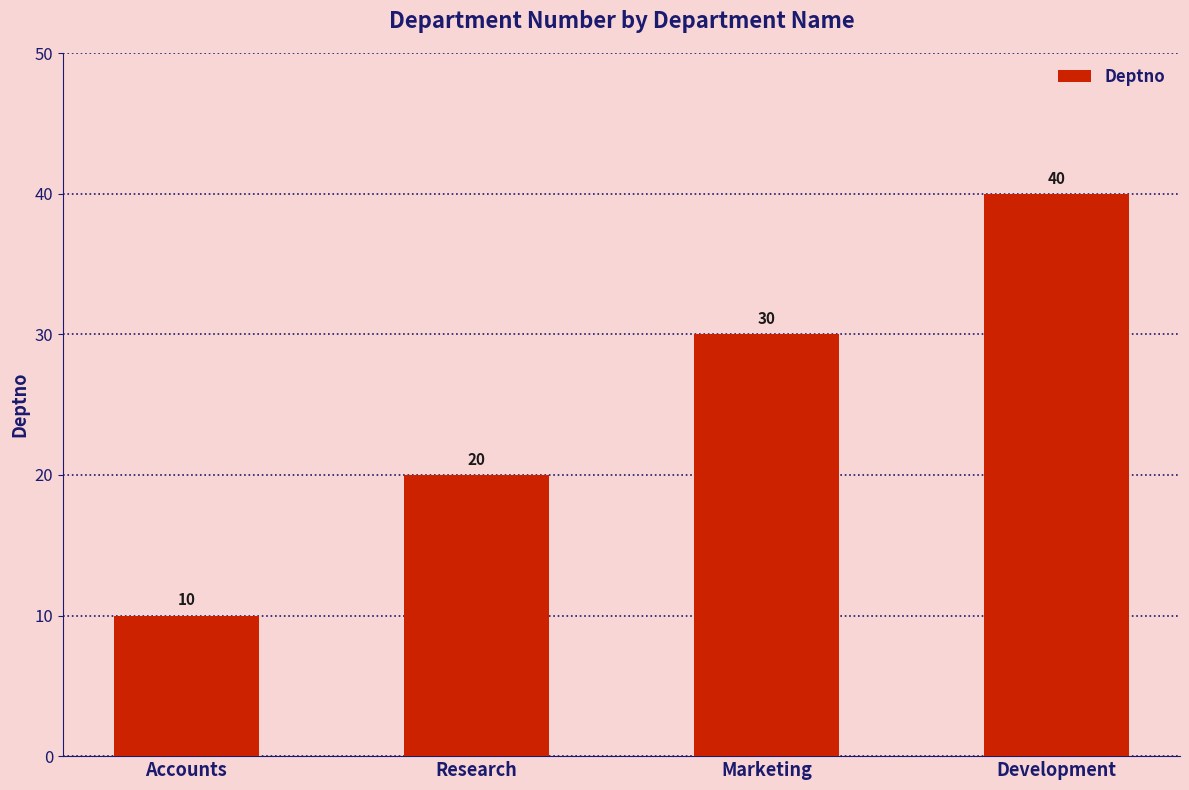

Is it true that the value at Development is 40?

True